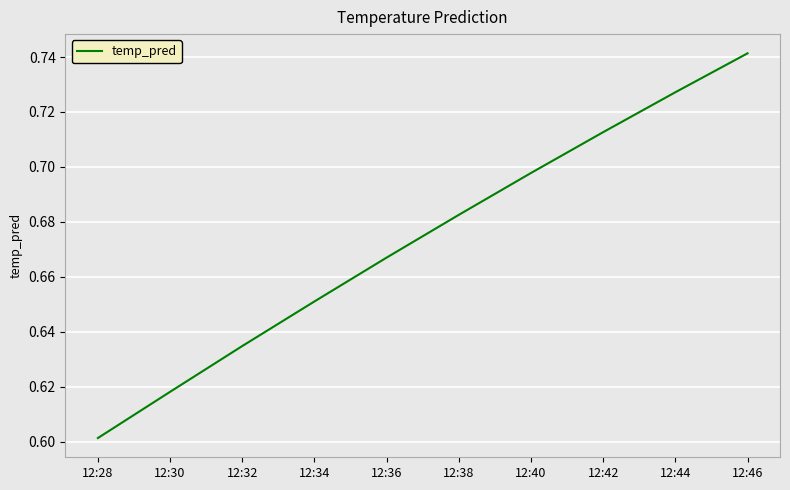

What is the change in value from 12:32 to 12:40?

+0.1